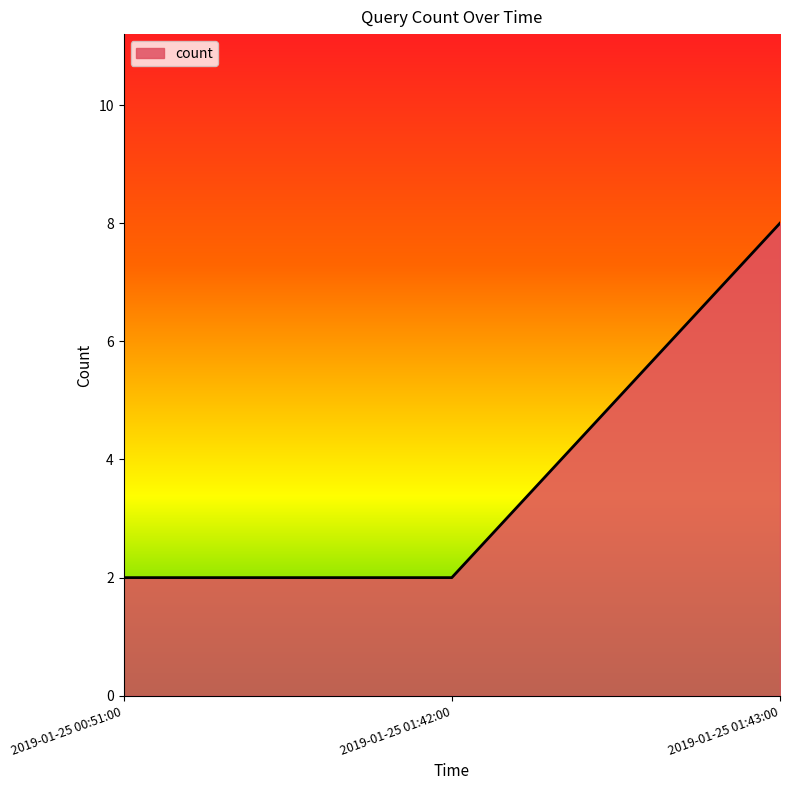

What is the greatest value displayed?

8